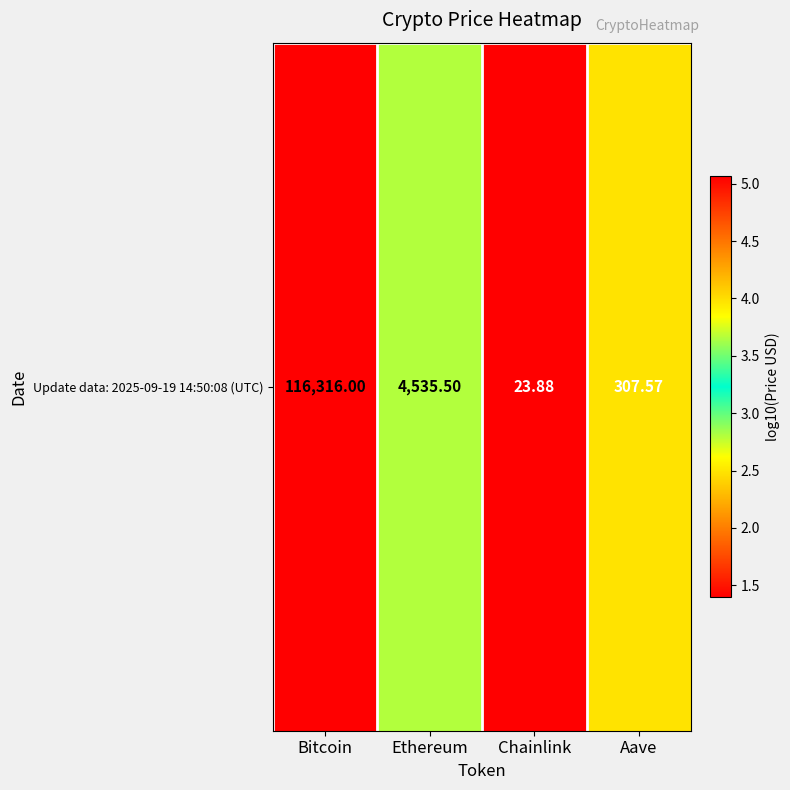

How many distinct data groups are displayed?

1